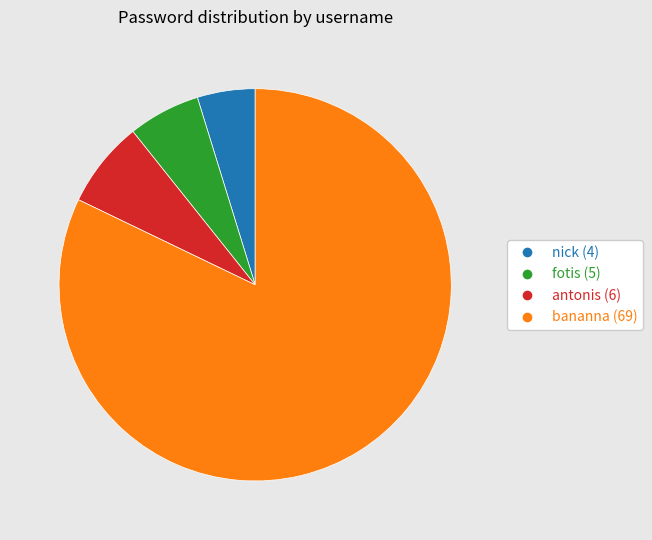

The bananna slice represents 88% of the pie. True or false?

False